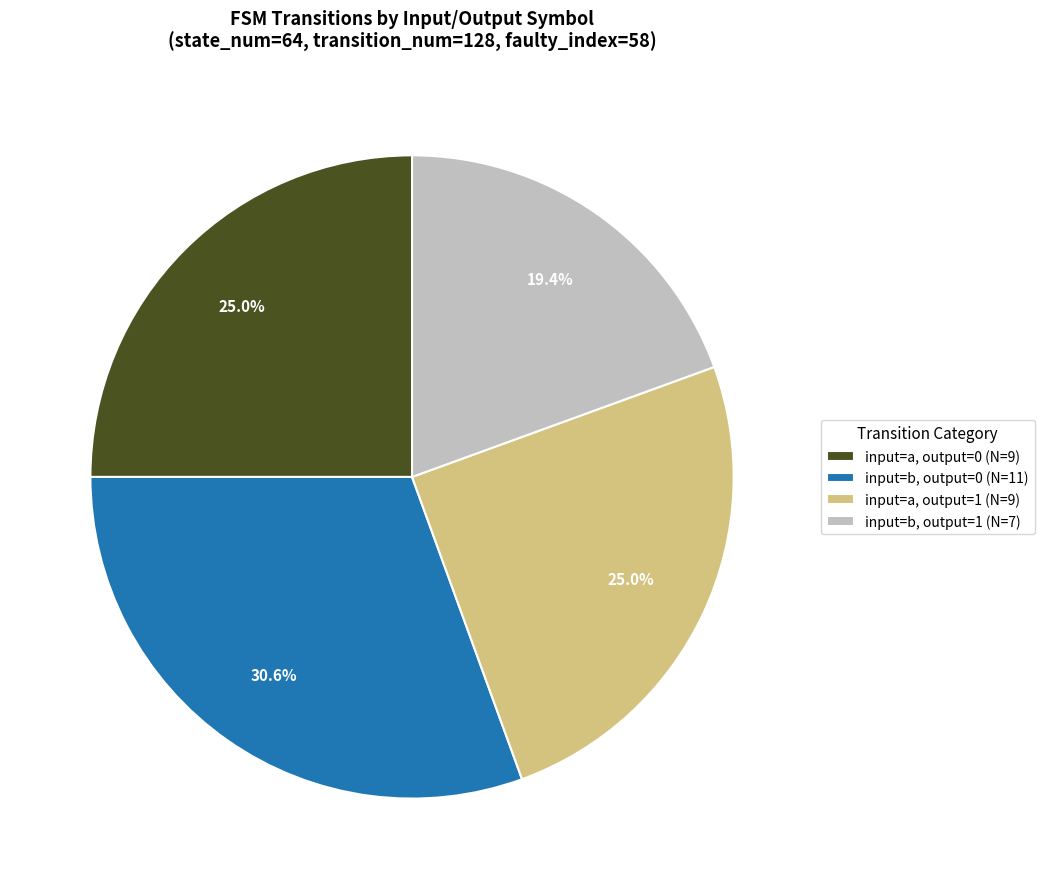

How many segments does this pie chart have?

4